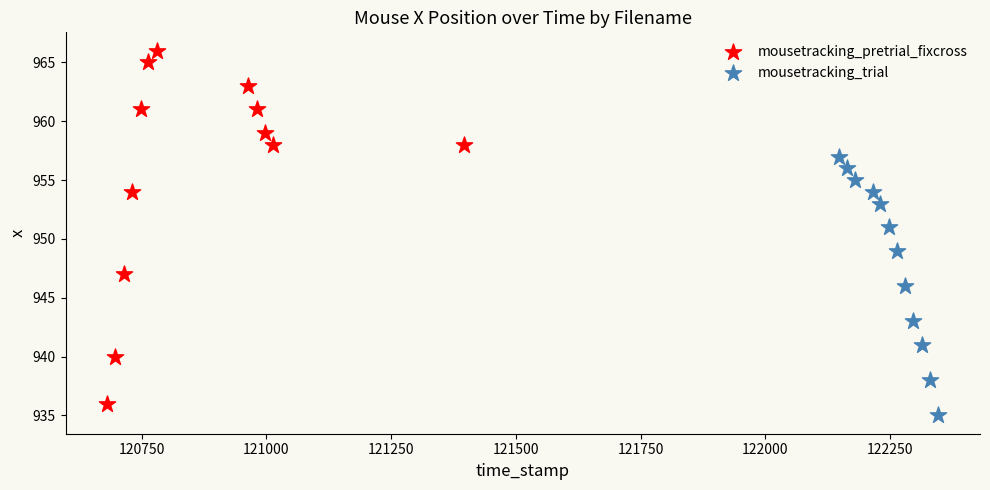

Which series has the largest Y range (max minus min)?

mousetracking_pretrial_fixcross